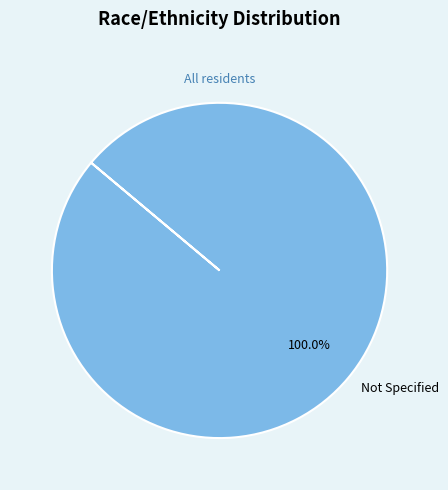

Which category accounts for the majority?

Not Specified